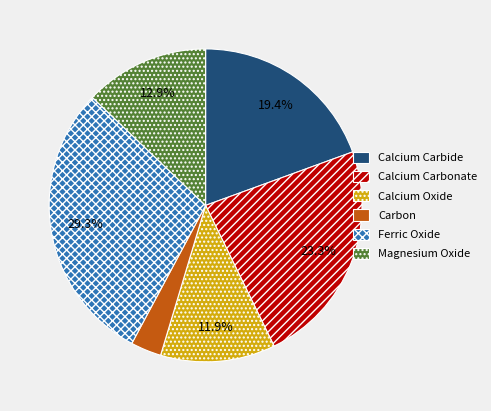

To the nearest percent, what is the difference between the largest and smallest slice percentages?

26%